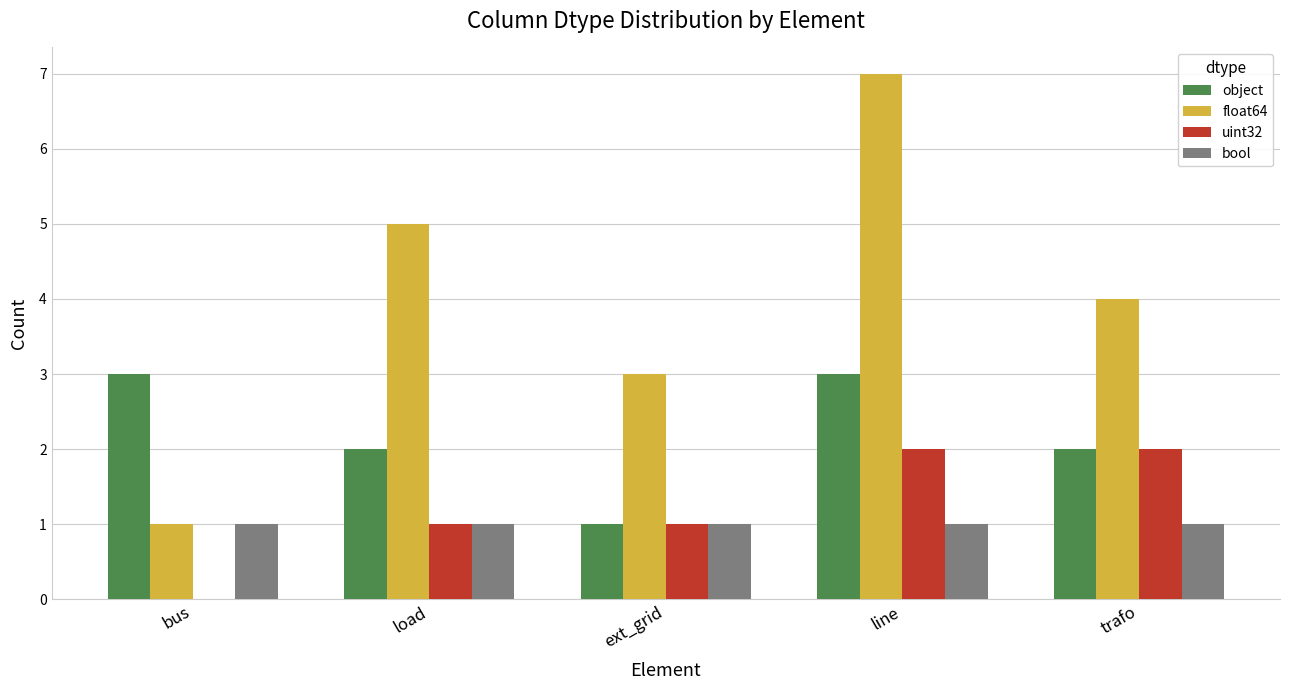

What is the difference between the uint32 values at bus and line?

2